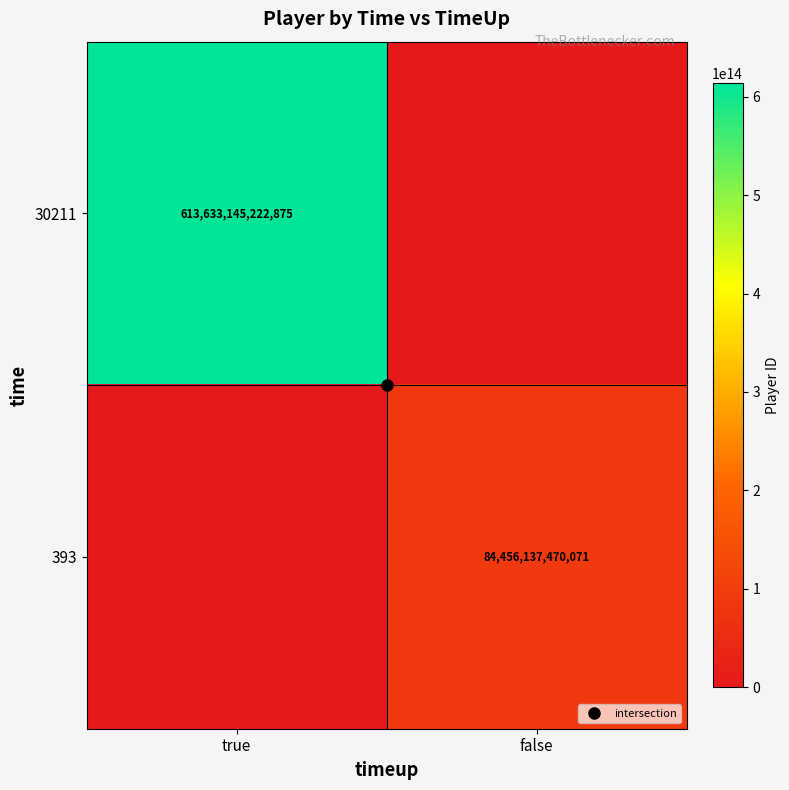

What is the highest value of the 30211 series?

613633145222875